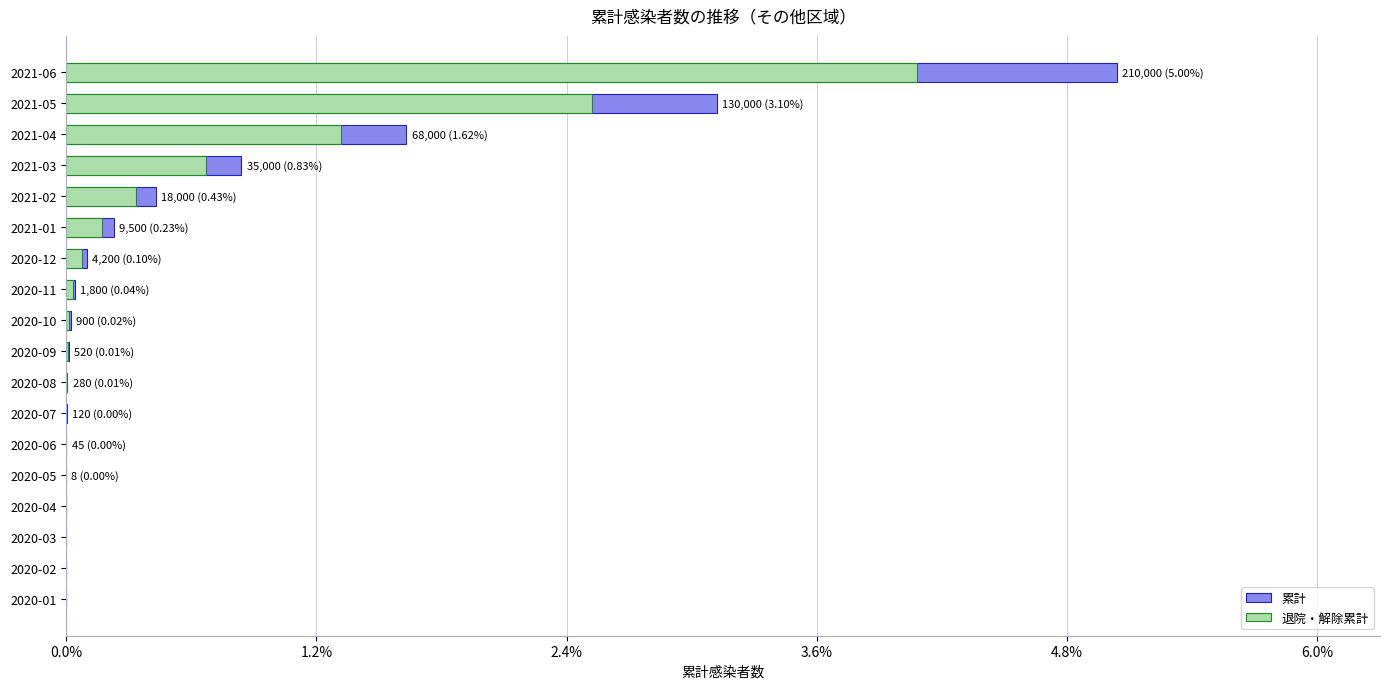

Where does the 退院・解除累計 series first go above 650?

2020-11